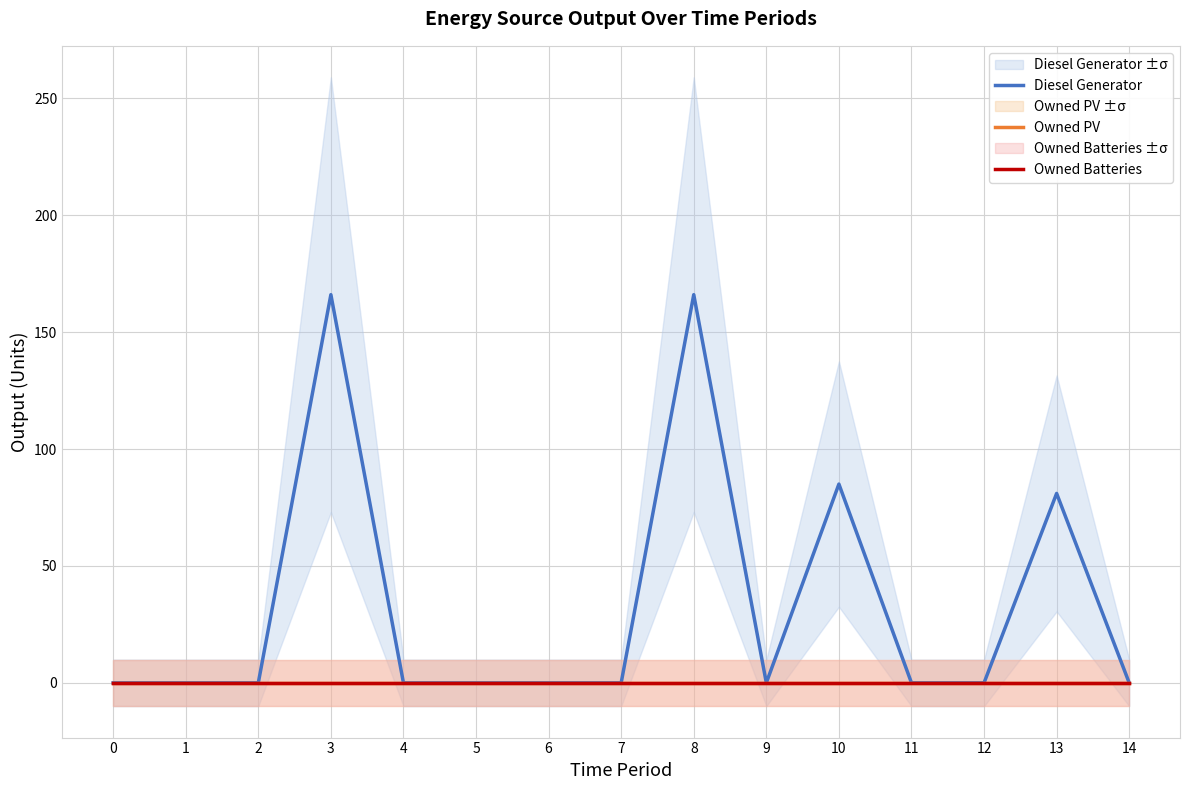

Which series changed the most between 6 and 11?

Diesel Generator